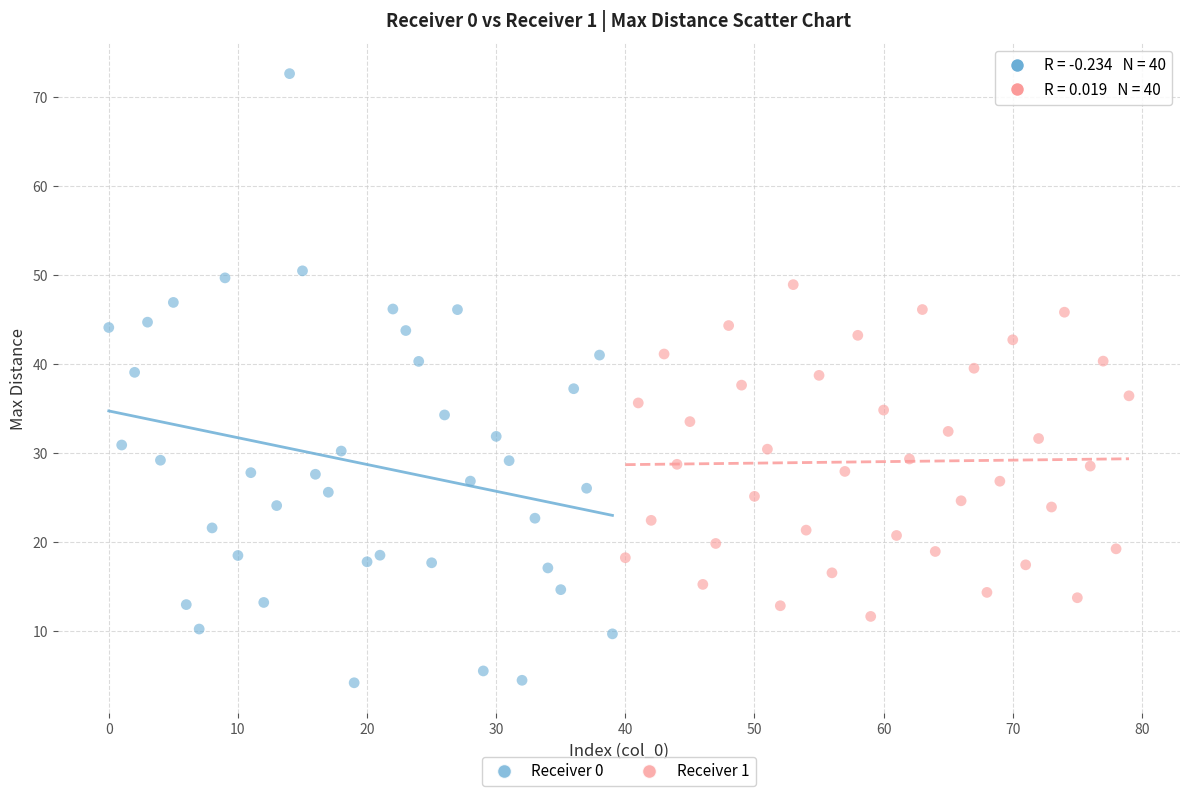

Which series reaches the maximum Y coordinate?

Receiver 0